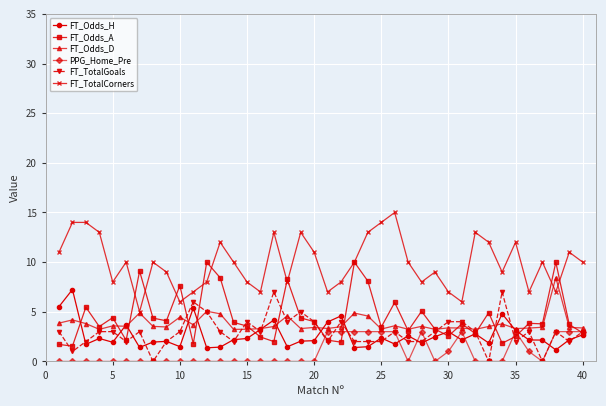

What are all the series names shown in the legend?

FT_Odds_H, FT_Odds_A, FT_Odds_D, PPG_Home_Pre, FT_TotalGoals, FT_TotalCorners